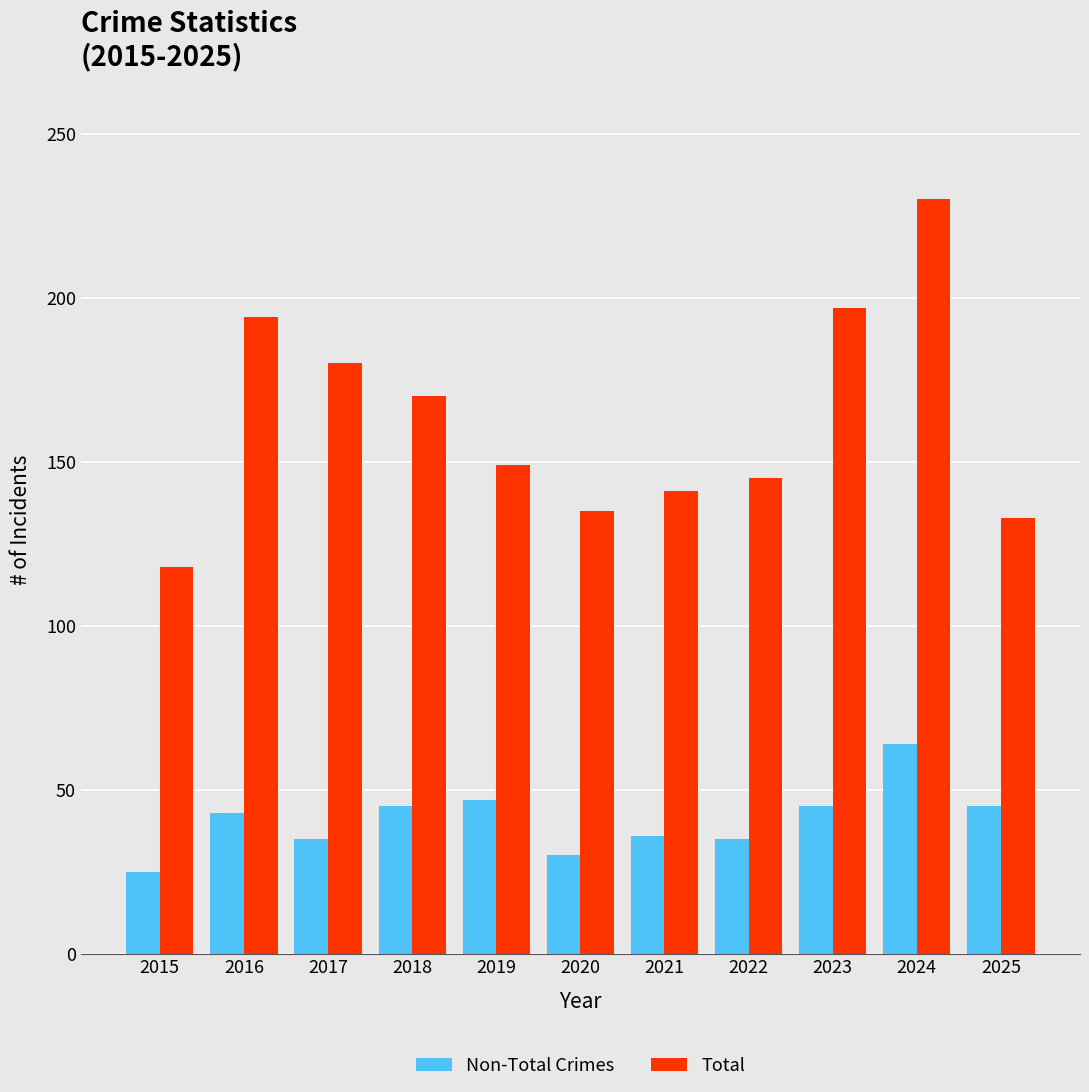

Is the value of Total at 2022 greater than the value of Non-Total Crimes at 2023?

Yes